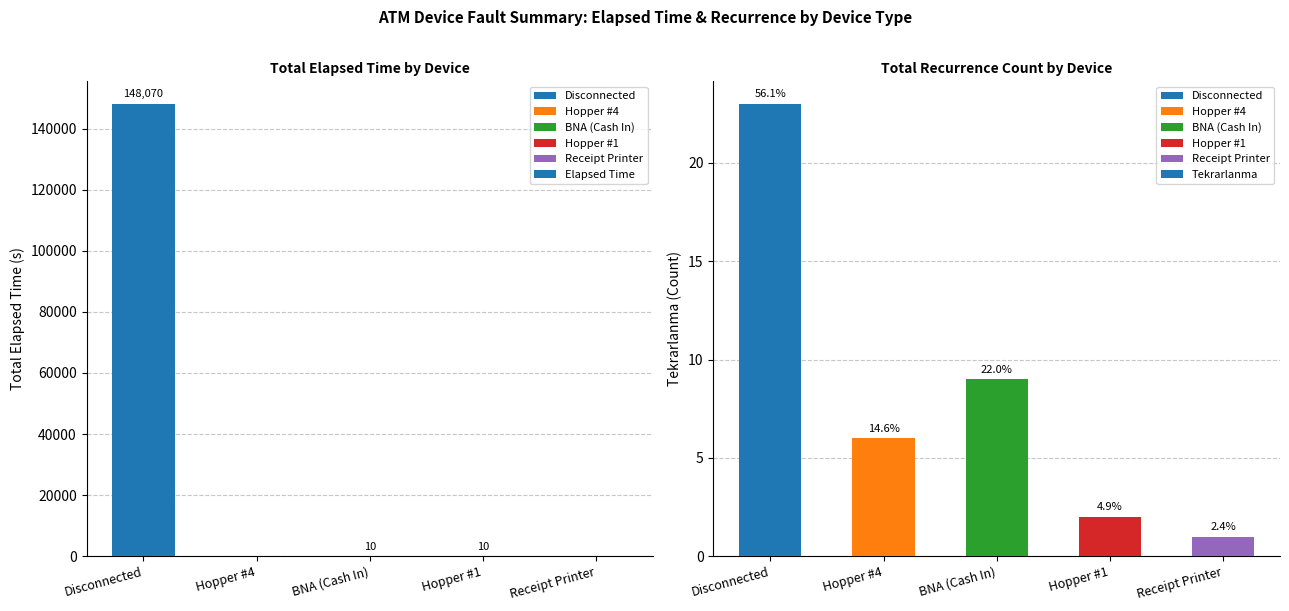

The Tekrarlanma series shows 9 at BNA (Cash In). True or false?

True